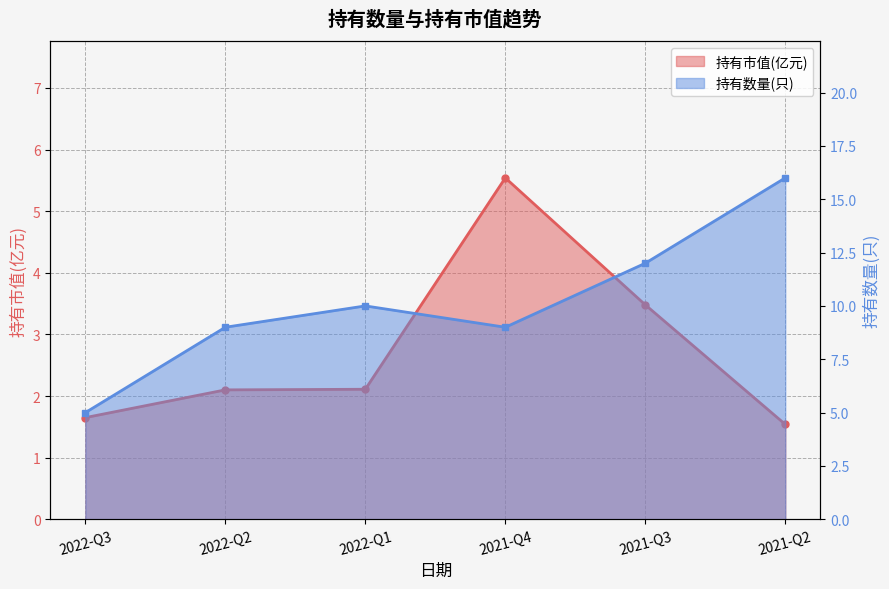

What position from the right is 2021-Q2?

1